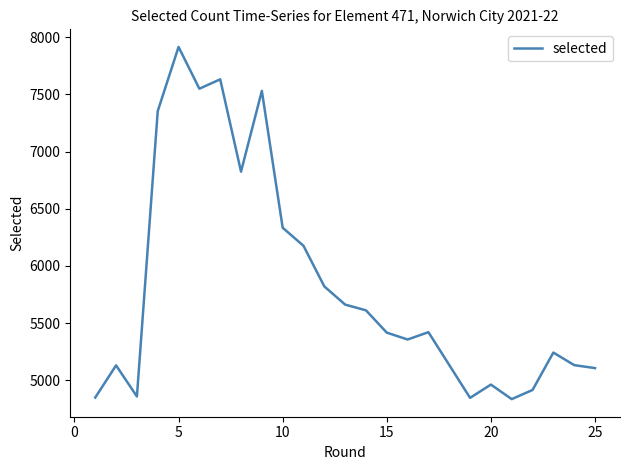

What is the maximum value shown in the chart?

7914